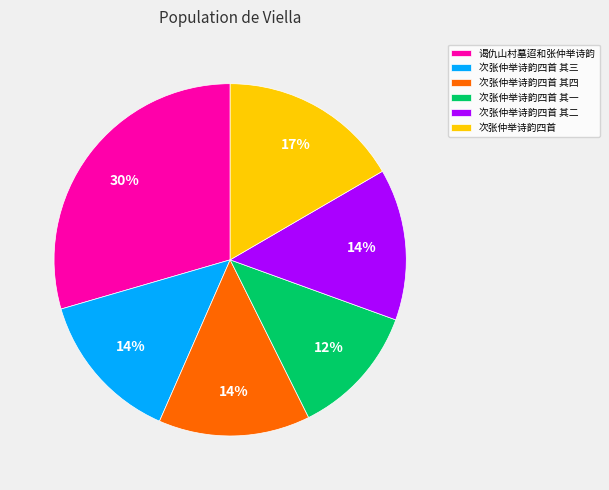

Combined, do 谒仇山村墓迢和张仲举诗韵 and 次张仲举诗韵四首 其二 account for over 50%?

No